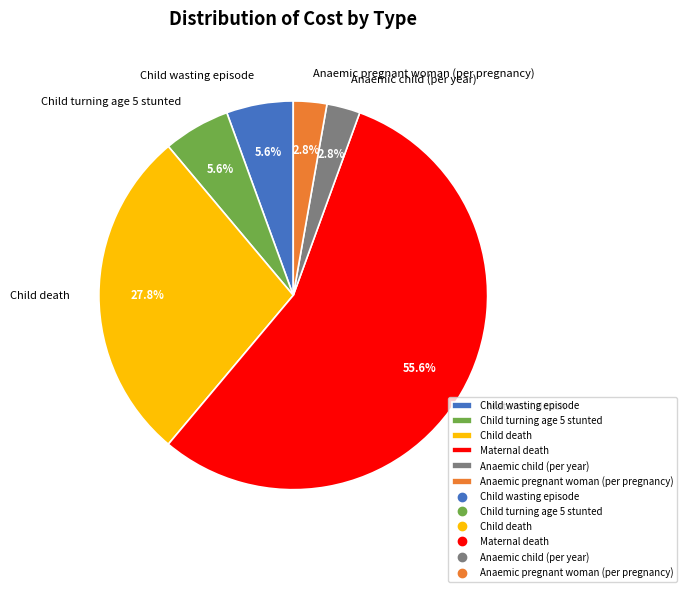

What percentage is the Anaemic pregnant woman (per pregnancy) slice, to the nearest percent?

3%